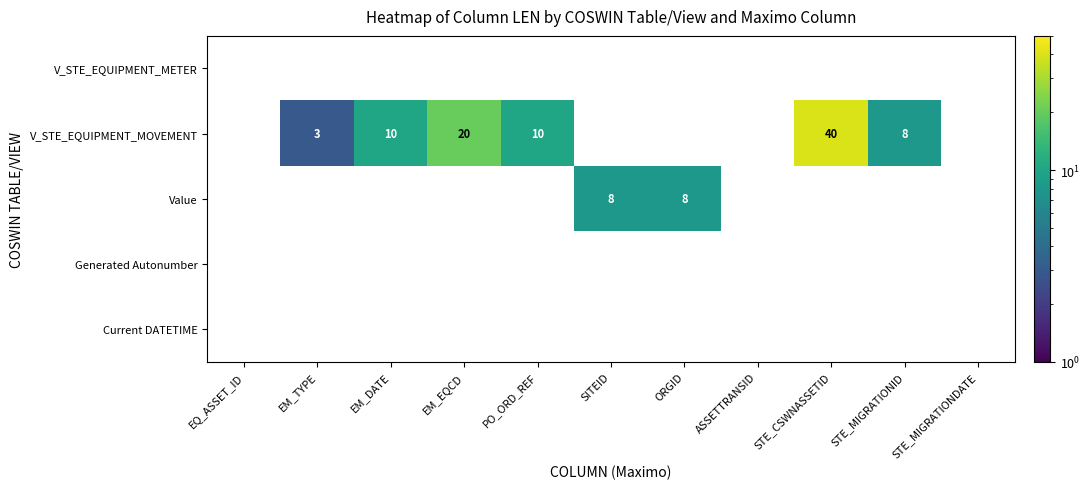

Count the number of data series in this chart.

5